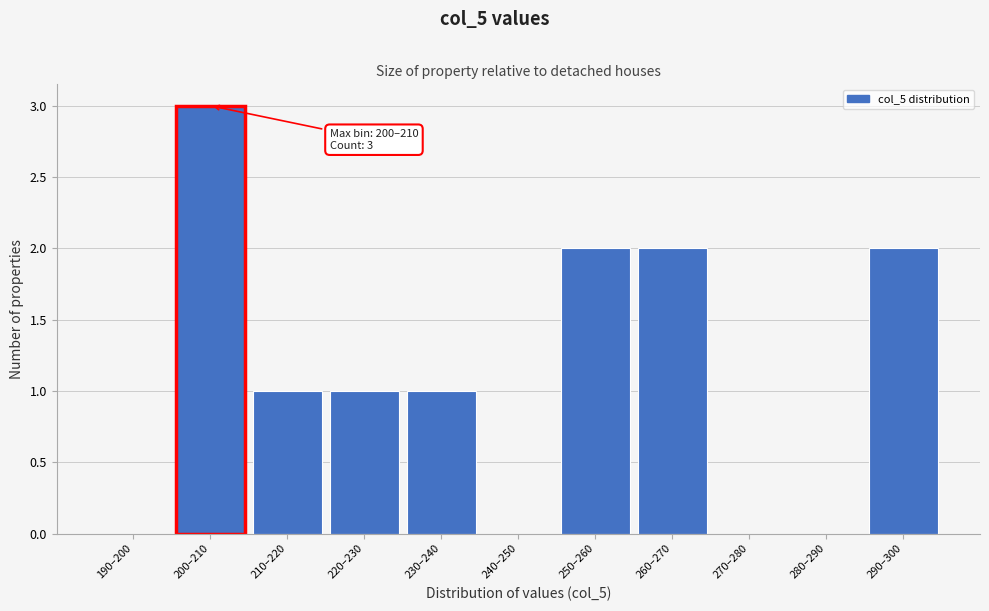

Reading left to right, list all the values displayed in this chart.

190–200=0	200–210=3	210–220=1	220–230=1	230–240=1	240–250=0	250–260=2	260–270=2	270–280=0	280–290=0	290–300=2